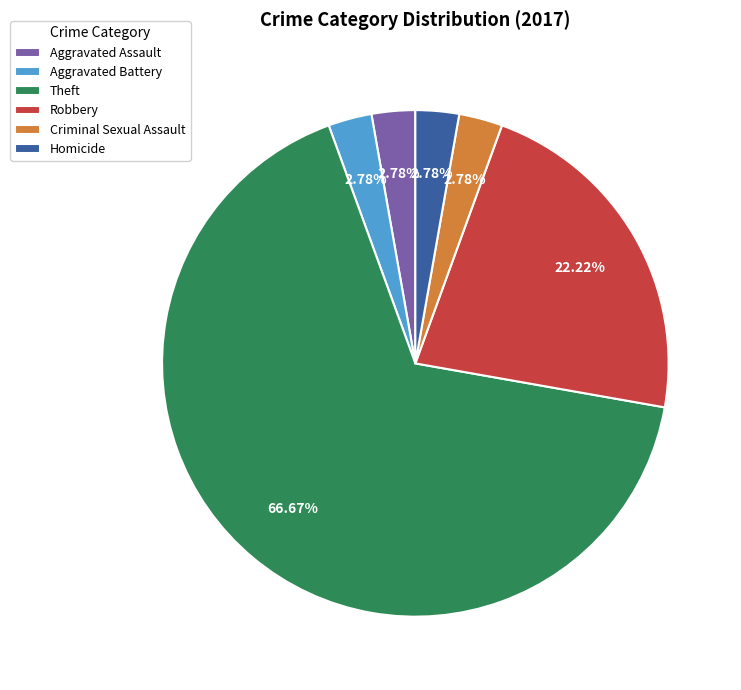

How many segments does this pie chart have?

6